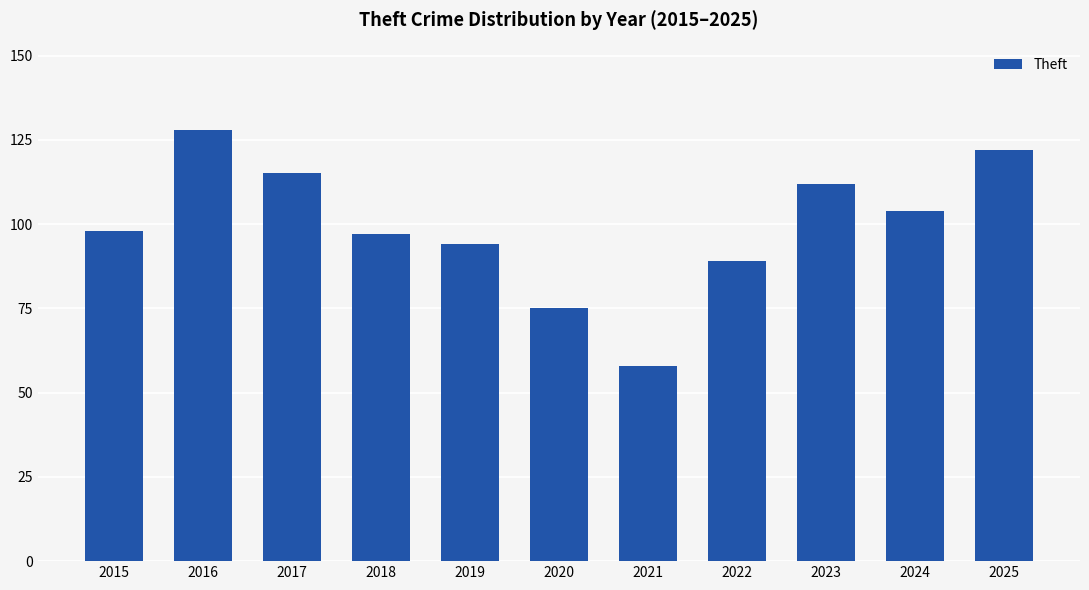

At which category does the chart reach its minimum across all series?

2021